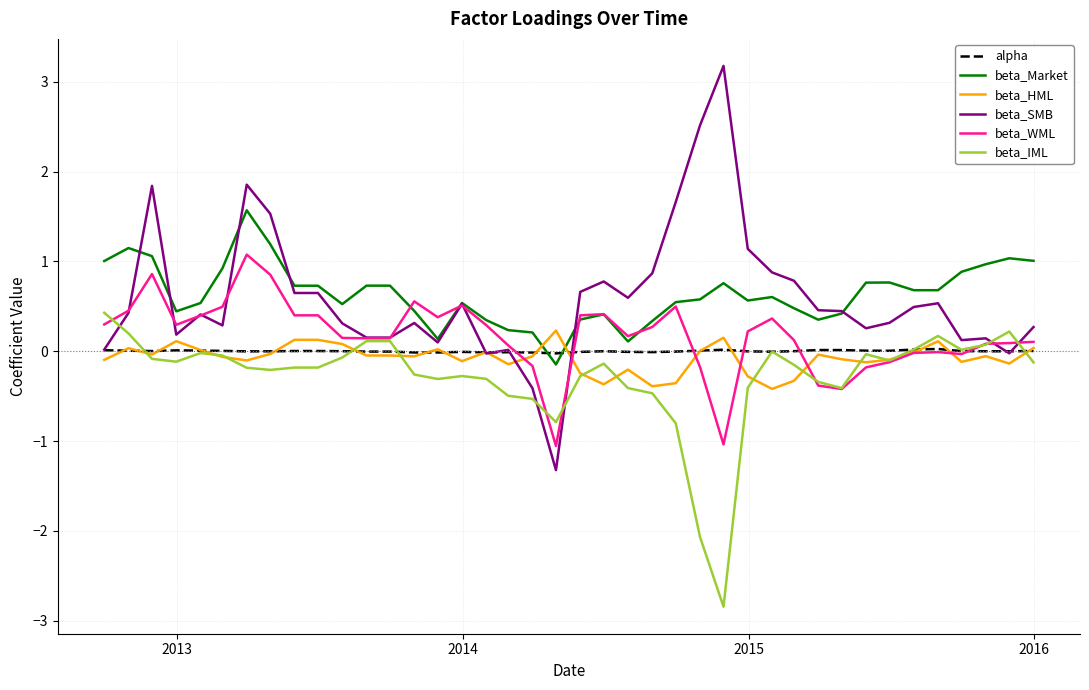

What is the greatest value displayed?

3.2